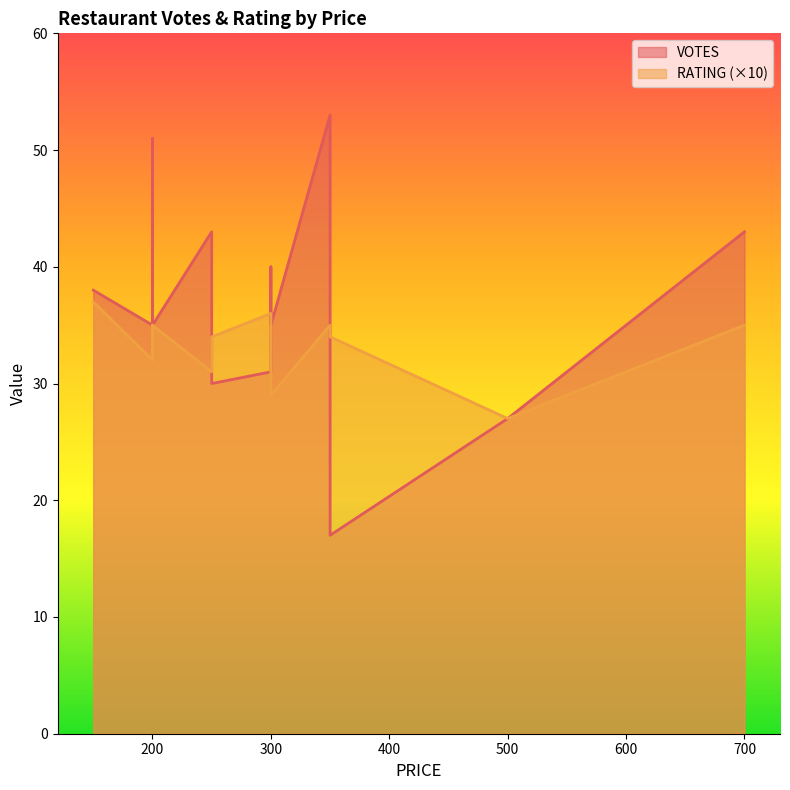

What is the smallest value displayed?

17